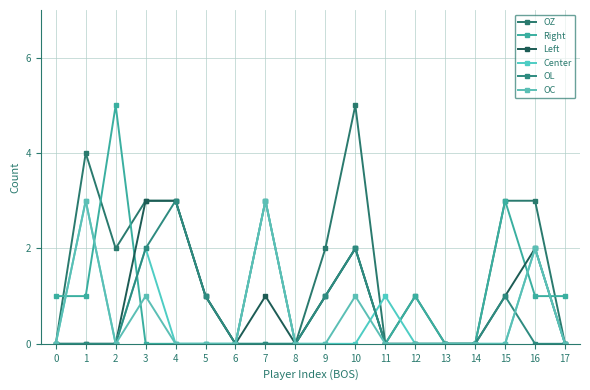

How many distinct data groups are displayed?

6